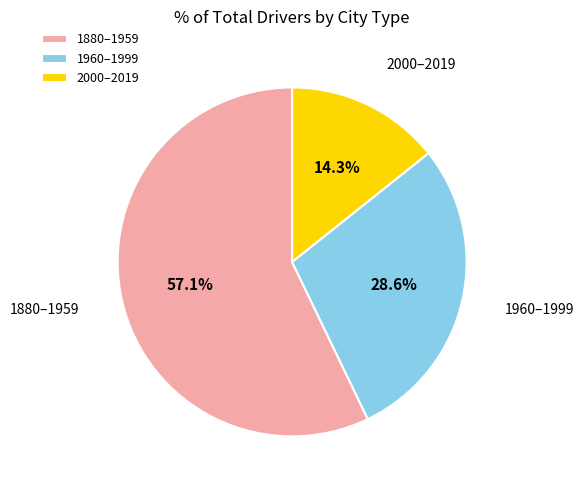

What is the largest slice in the pie chart?

1880–1959